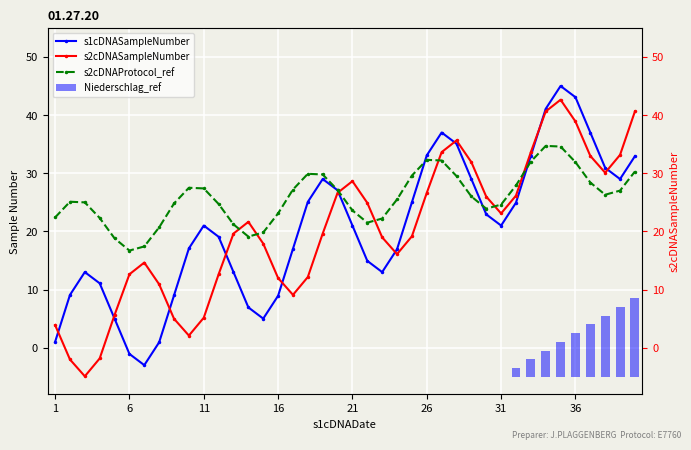

How many positive values does the s1cDNASampleNumber series have?

38